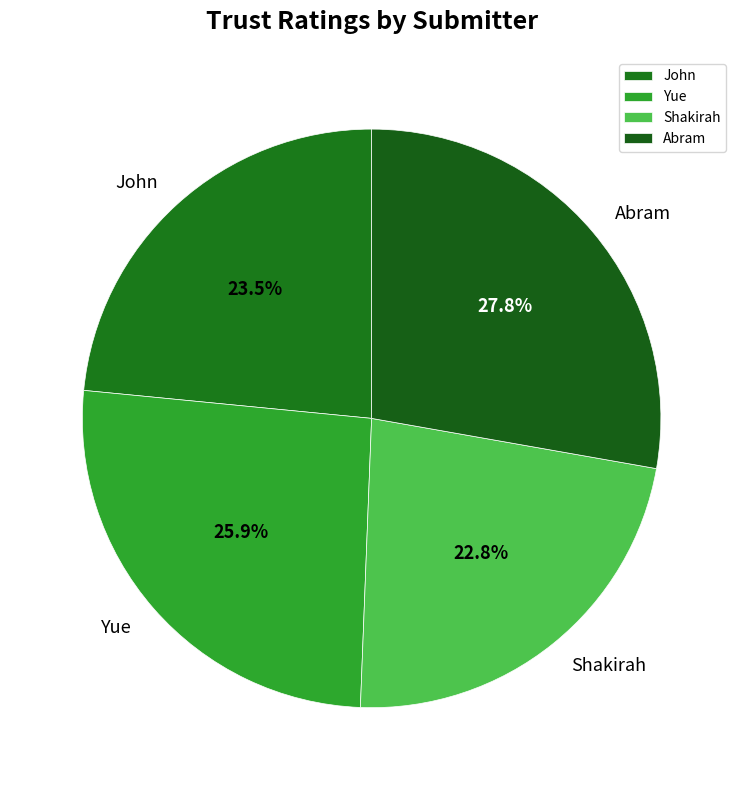

Count the number of slices in the pie.

4